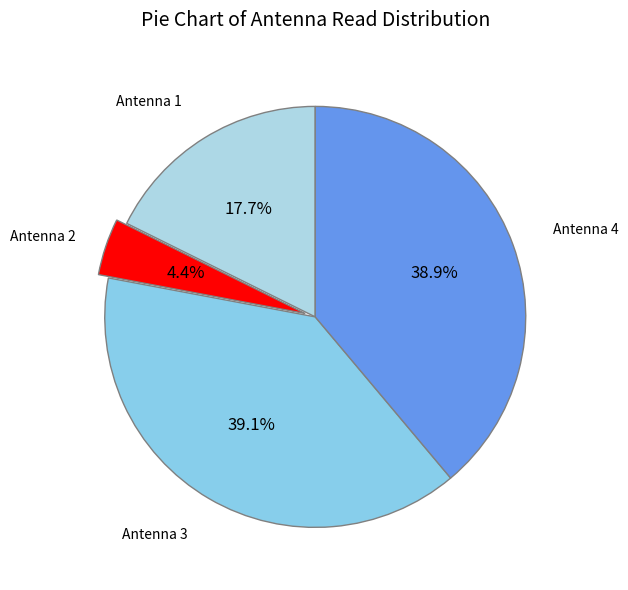

How much of the chart is everything except Antenna 3?

60.9%